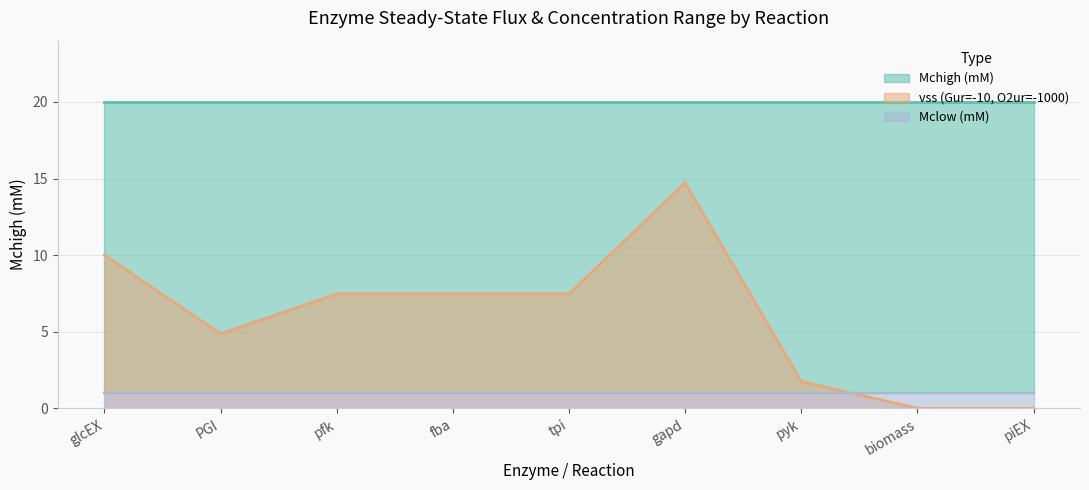

List the labels in order of value, largest first.

gapd, glcEX, pfk, fba, tpi, PGI, pyk, biomass, piEX